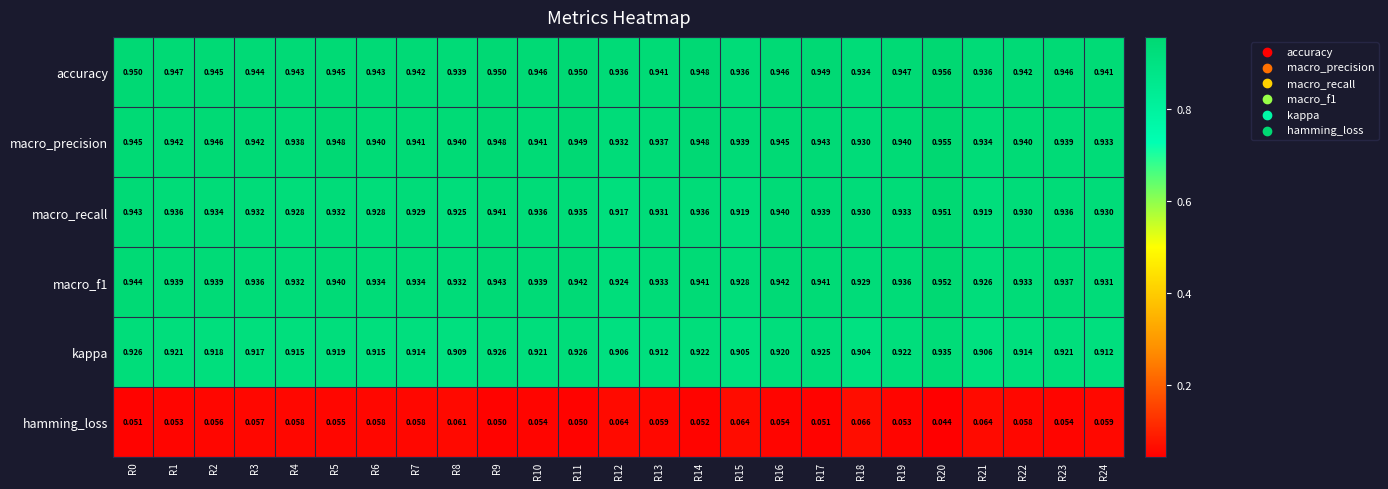

Which series has the largest range (max minus min)?

macro_recall